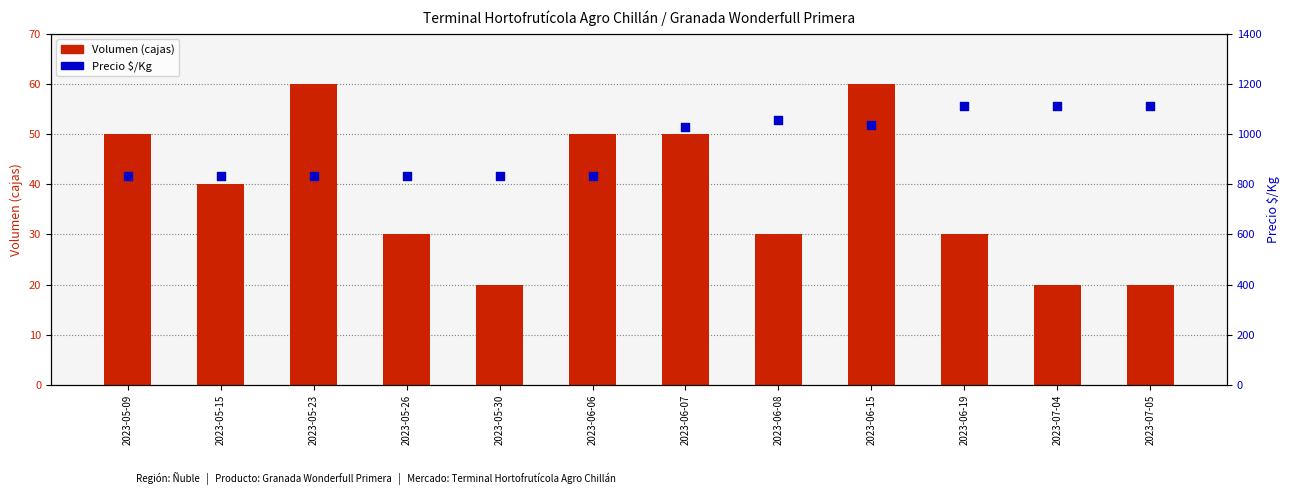

What are all the series names shown in the legend?

Volumen (cajas), Precio $/Kg